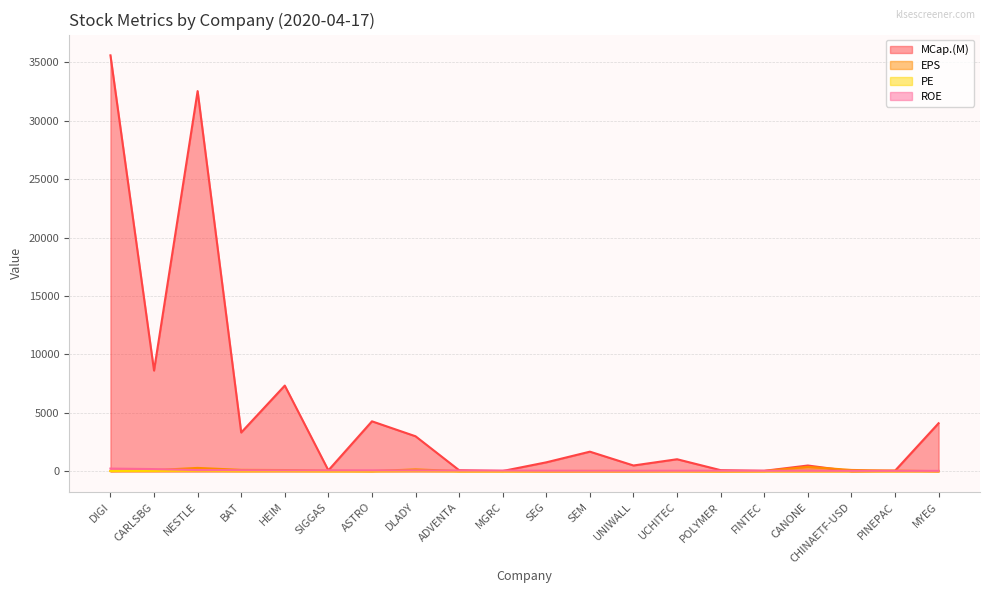

How many times do ROE and EPS cross each other?

6